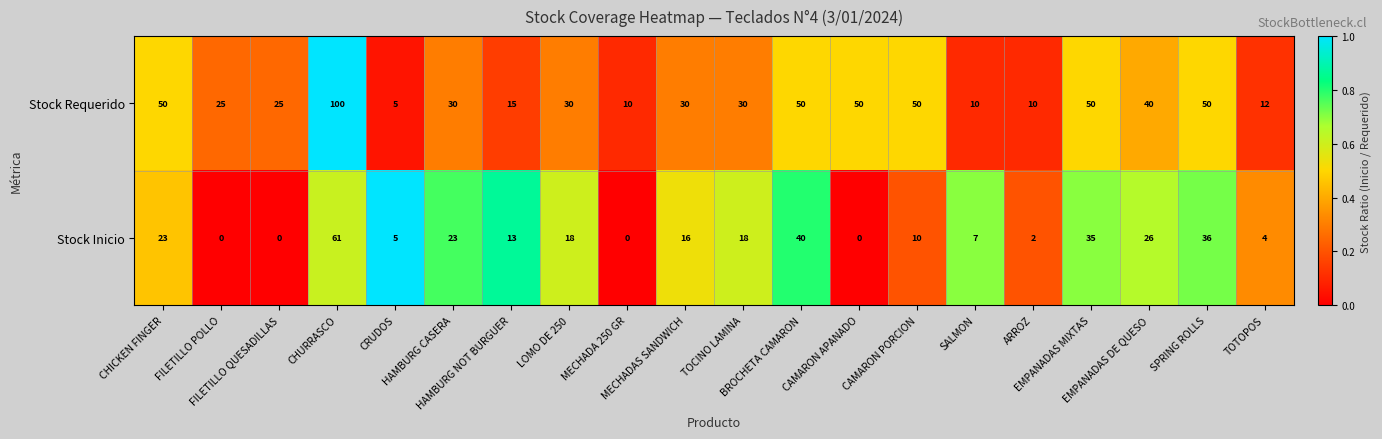

At how many categories does at least one series exceed 0?

20